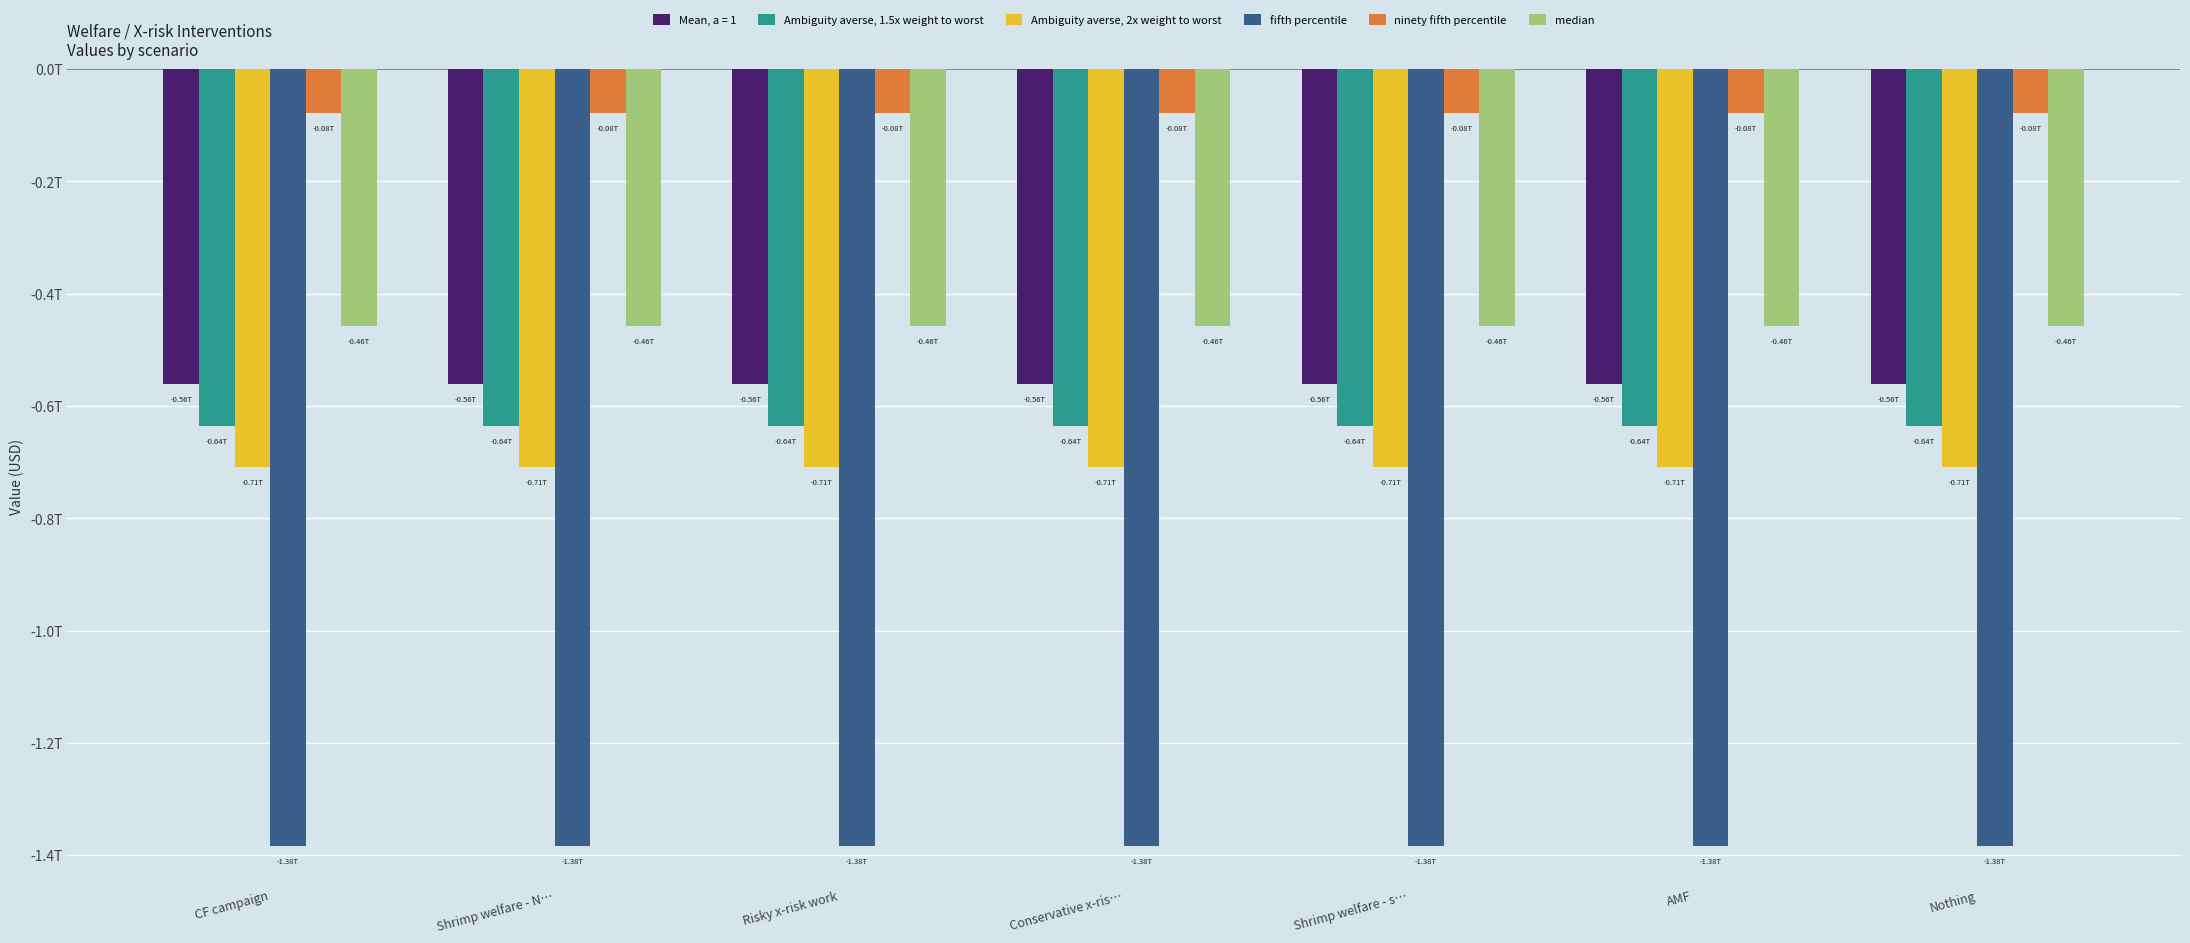

Which series has the largest range (max minus min)?

median